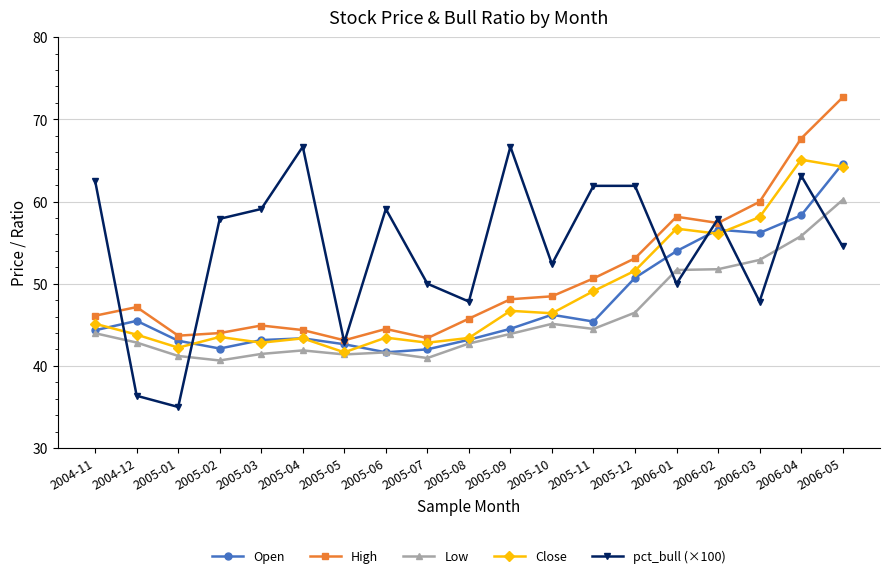

What is the label of the 3rd point from the right?

2006-03